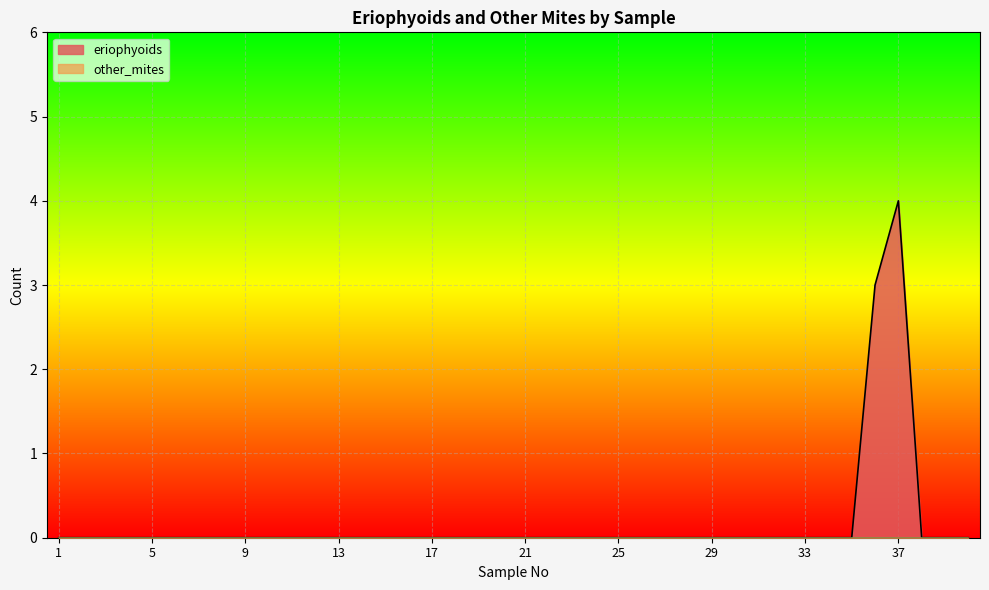

How many values are between 0 and 1?

38